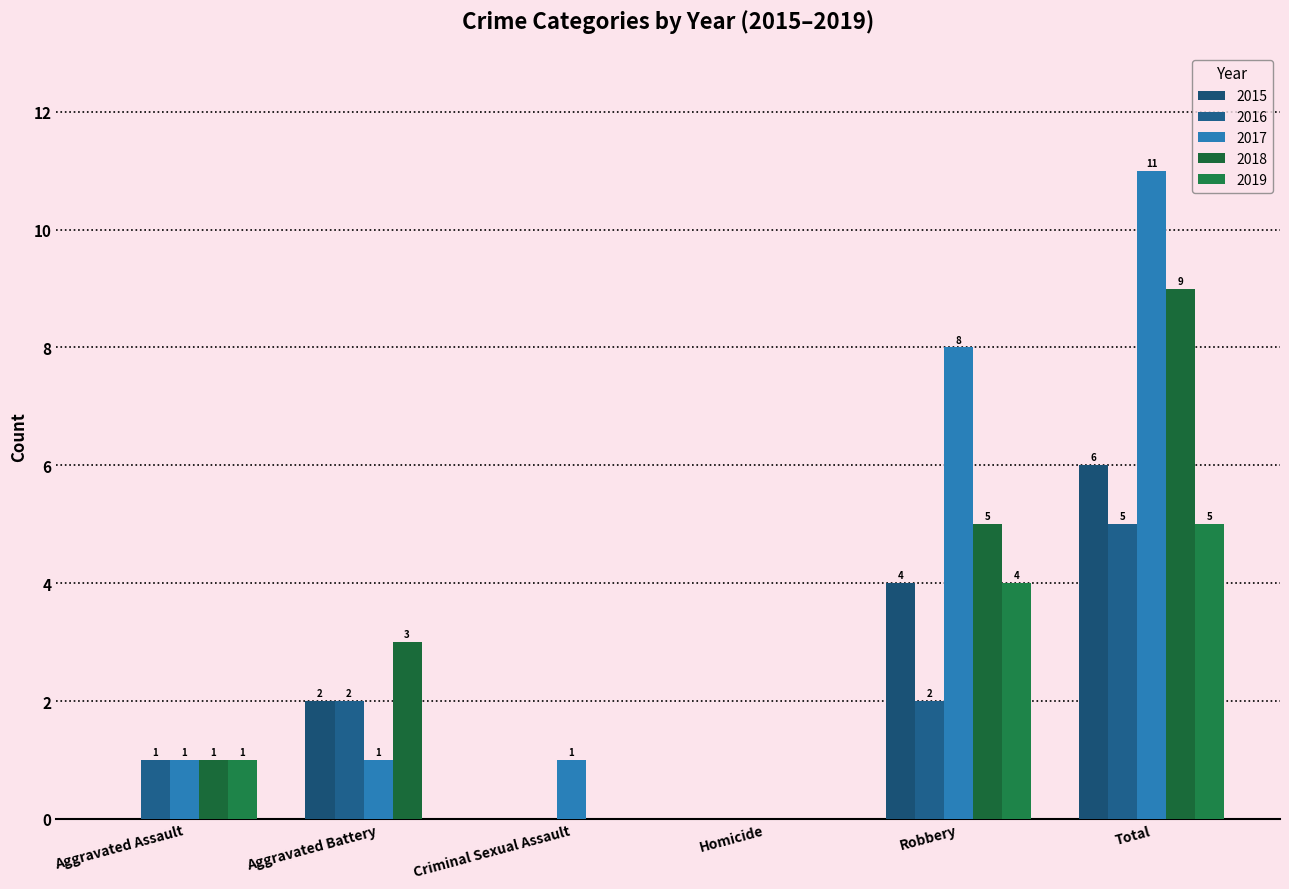

How many data points does each series have?

6